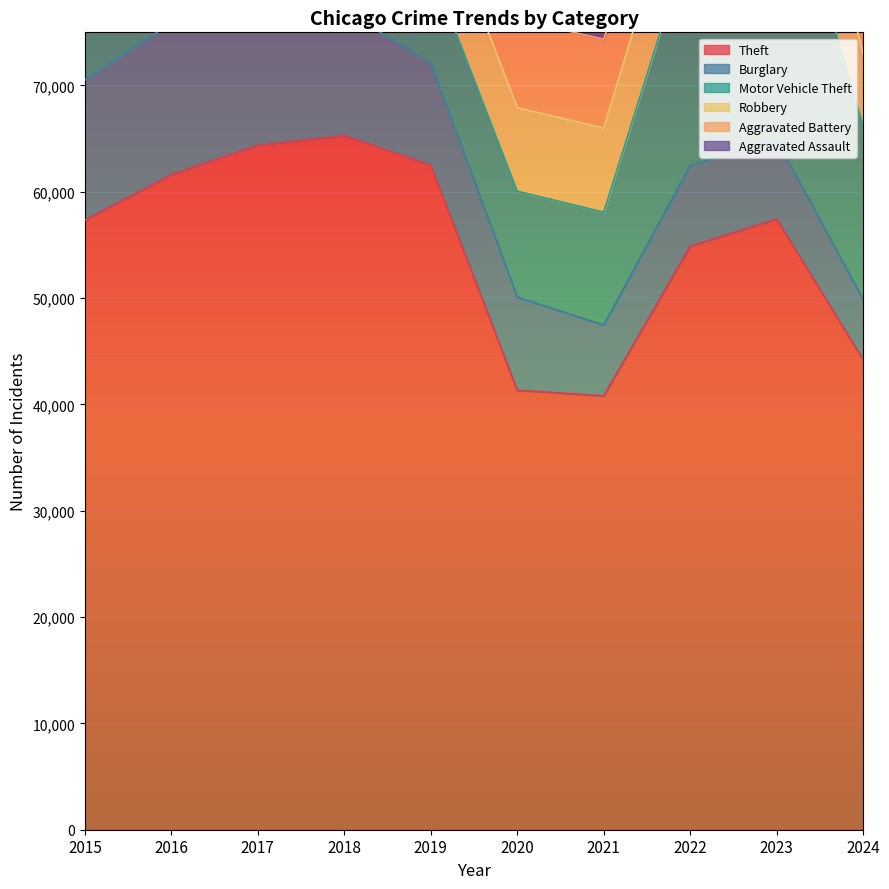

How many categories are shown in the chart?

10